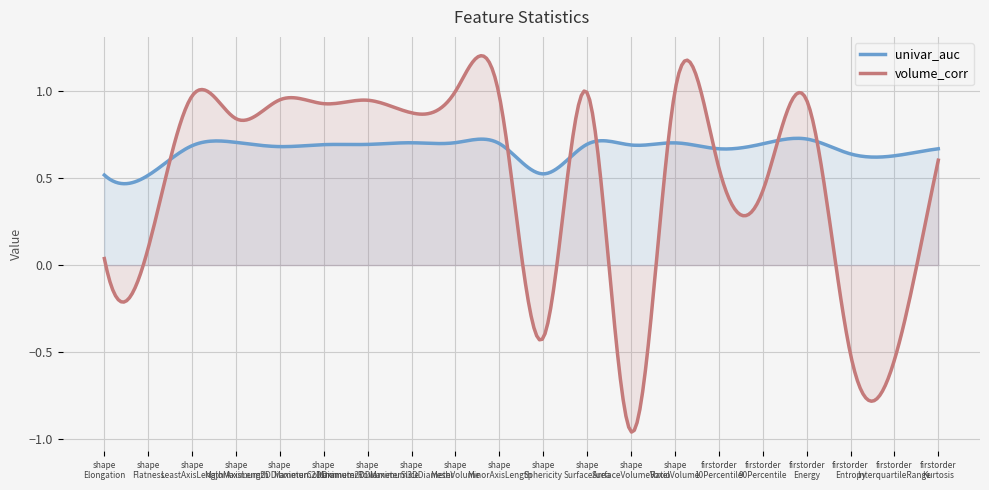

How many series are shown in this chart?

2